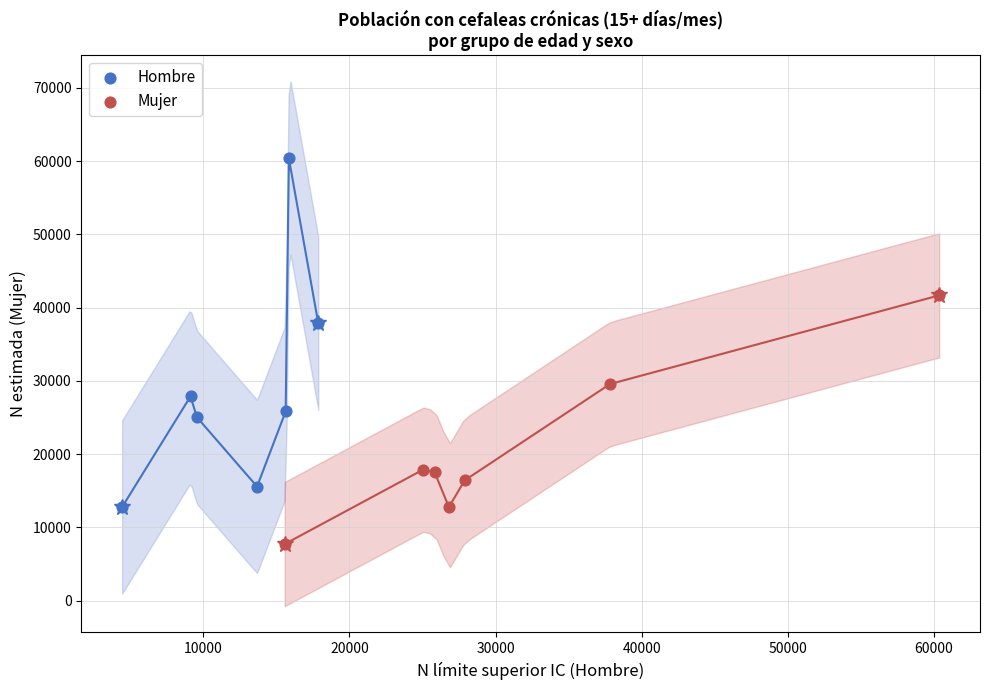

Which series has the largest Y range (max minus min)?

Hombre